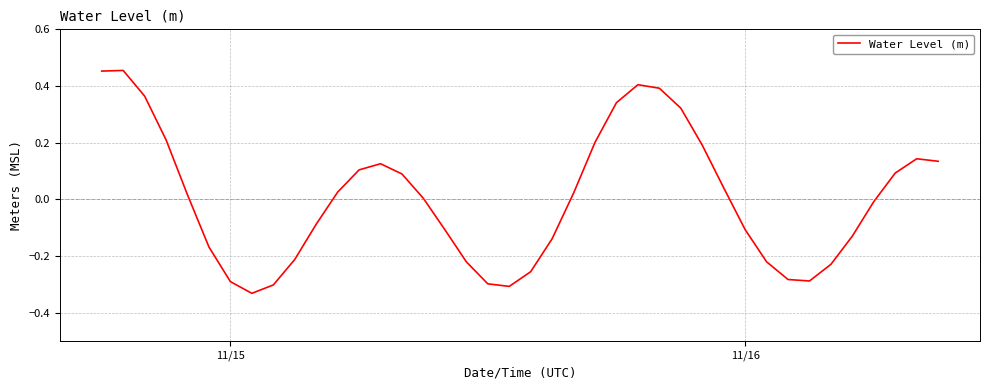

Does the chart display data point markers on the line(s)?

No